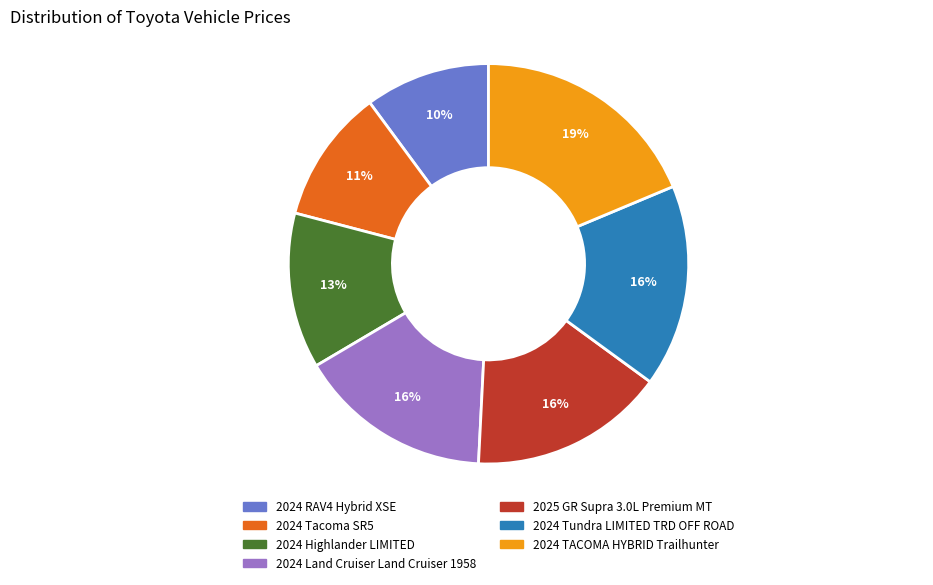

How many slices are in this pie chart?

7